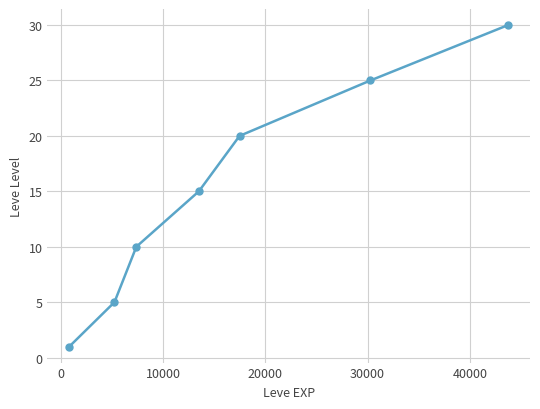

Reading left to right, what are all the values shown in this chart?

1	5	10	15	20	25	30